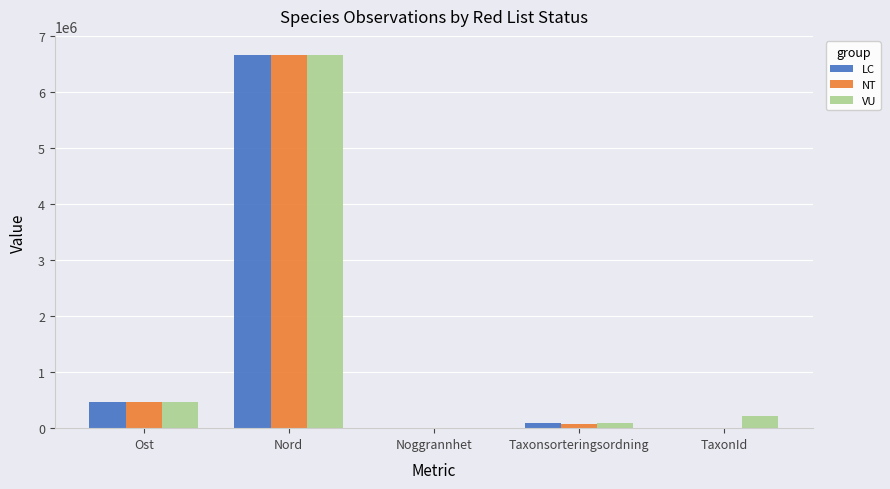

True or false: NT has a value of 2398140 at Nord.

False